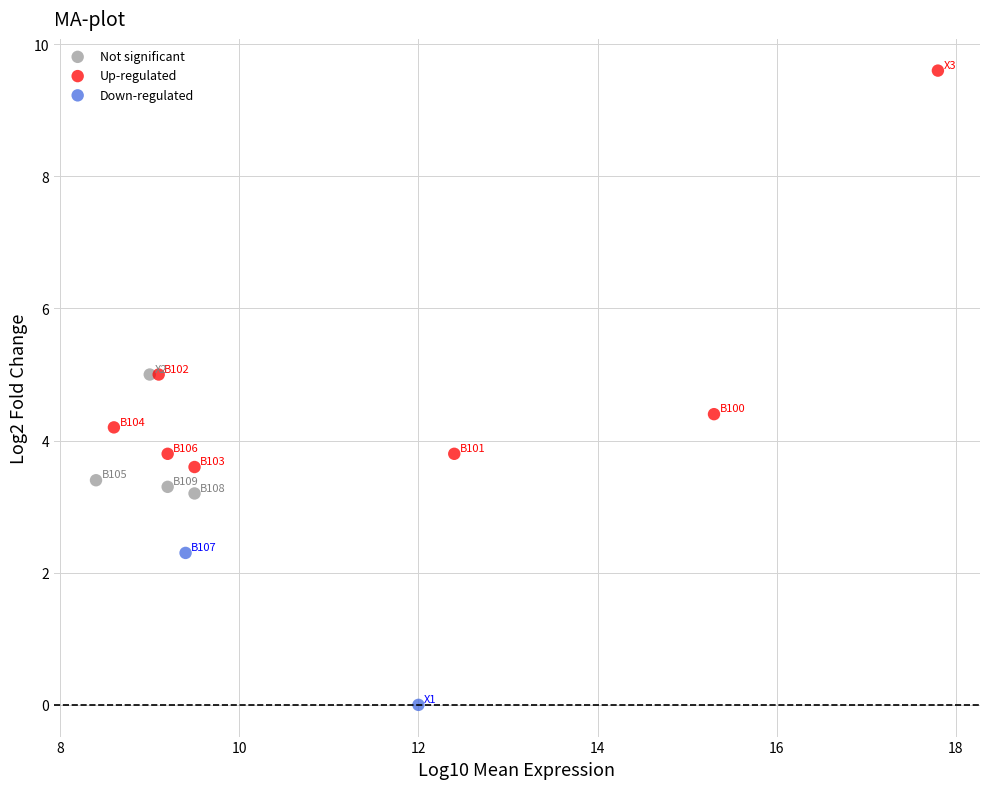

Which series contains the highest Y value?

Up-regulated